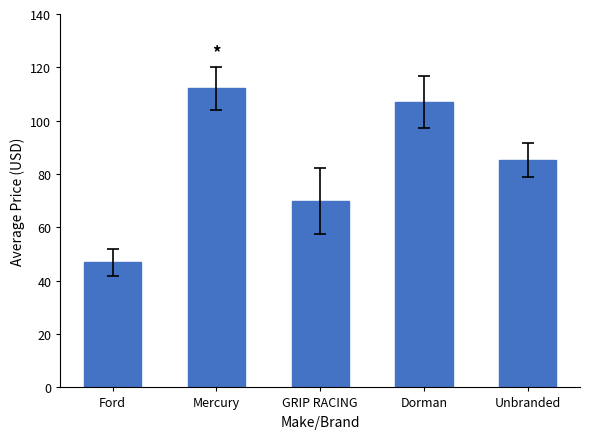

The chart shows a value of 112.1 at Mercury. True or false?

True